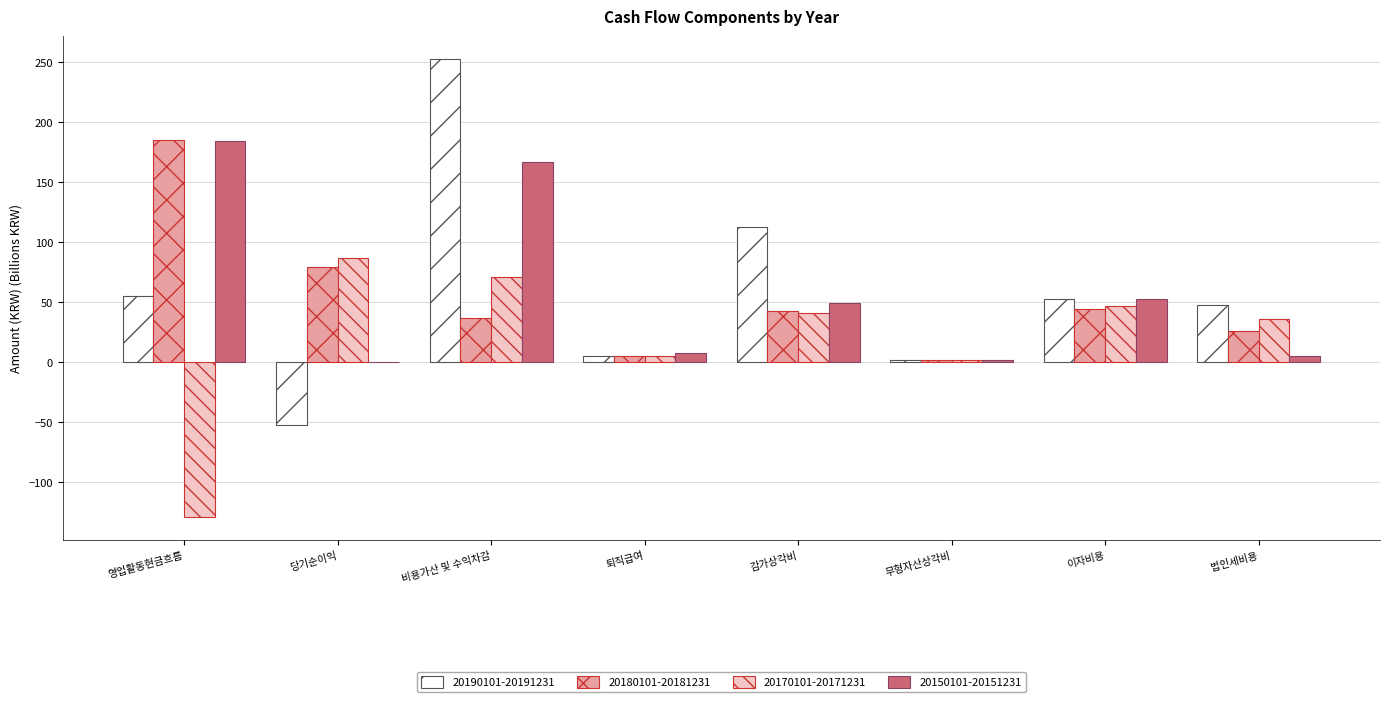

Which series has the widest spread of values?

20190101-20191231